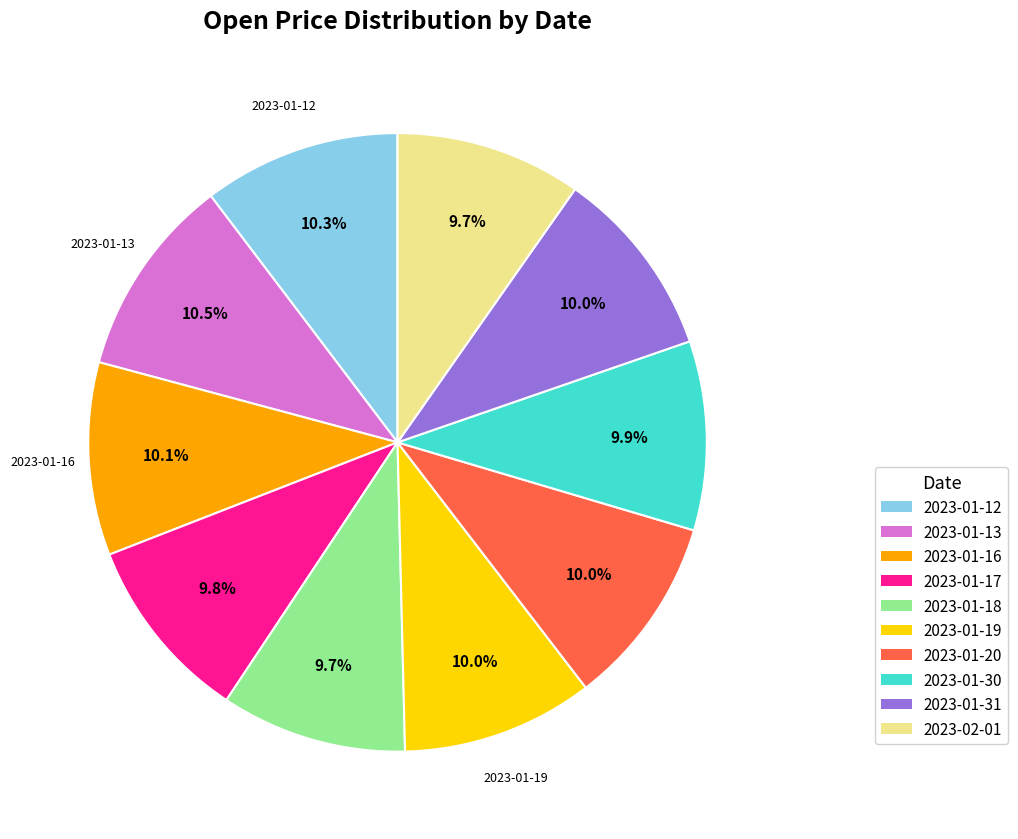

Does any single category account for the majority?

No